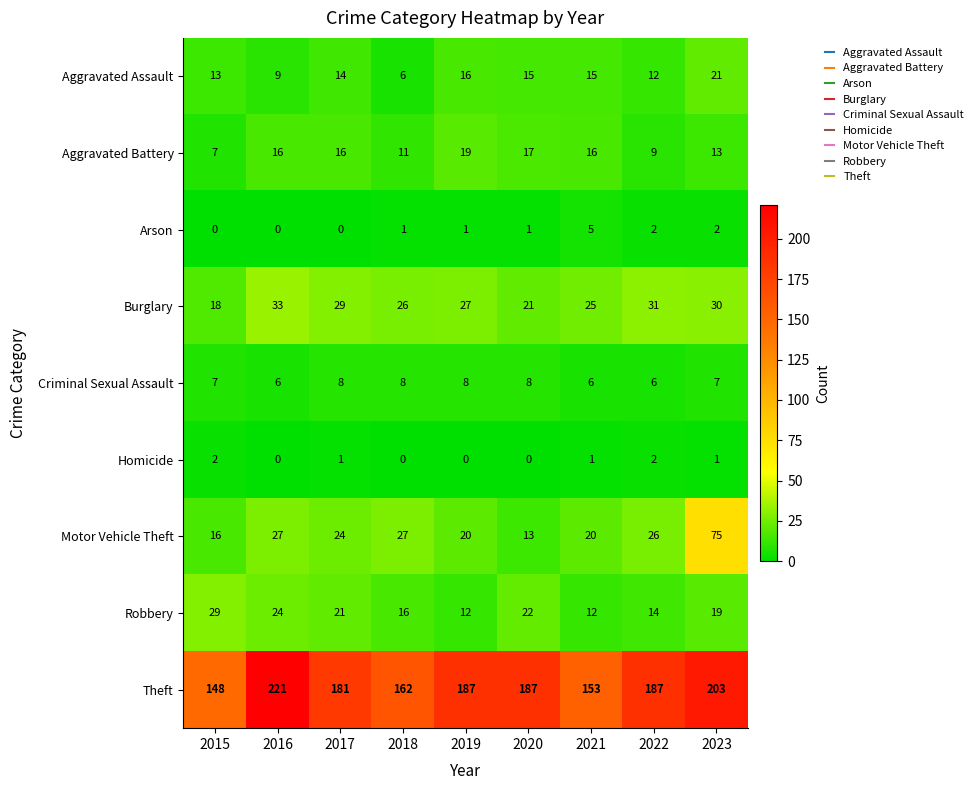

What is the average value of the Theft series?

181